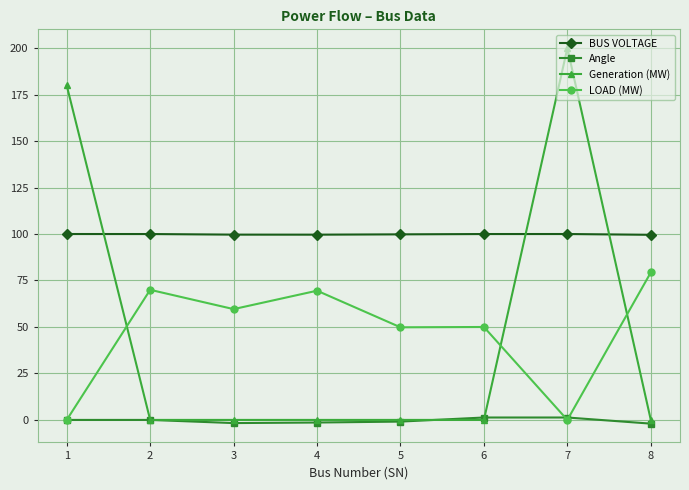

What is the sum of all Generation (MW) values?

379.9